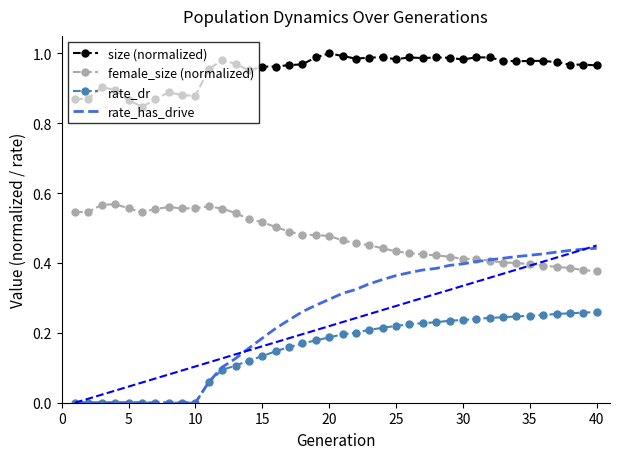

Which series has the largest range (max minus min)?

rate_has_drive